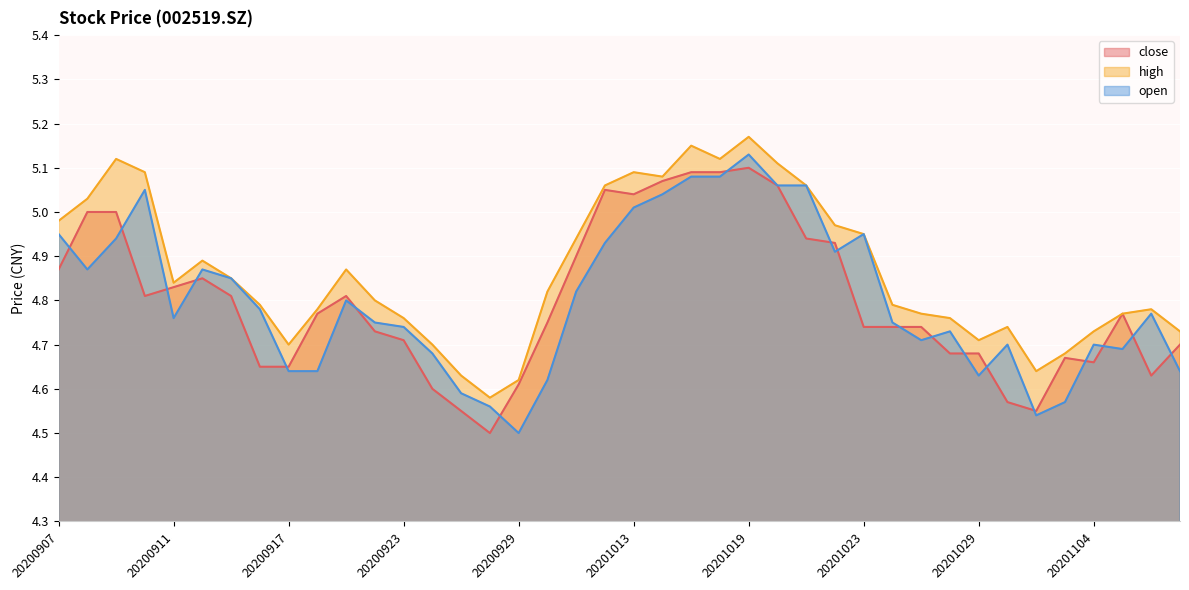

What is the difference between the high values at 20200925 and 20200917?

0.1